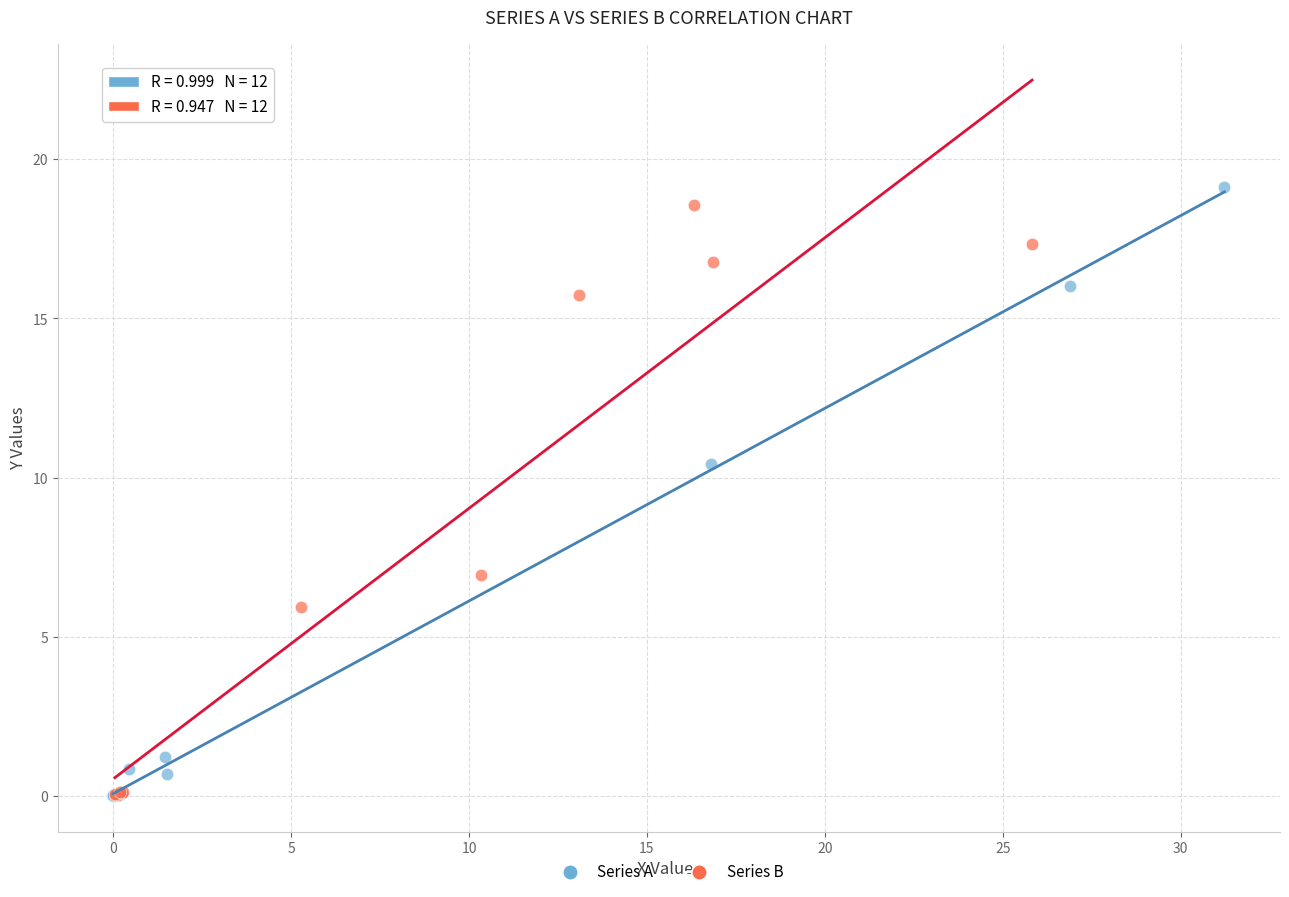

What are all the series names shown in the legend?

Series A, Series B